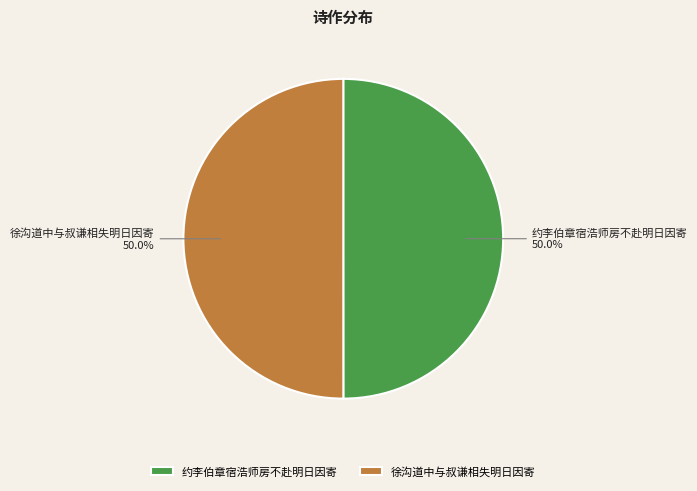

What is the total percentage of 约李伯章宿浩师房不赴明日因寄 and 徐沟道中与叔谦相失明日因寄?

100.0%